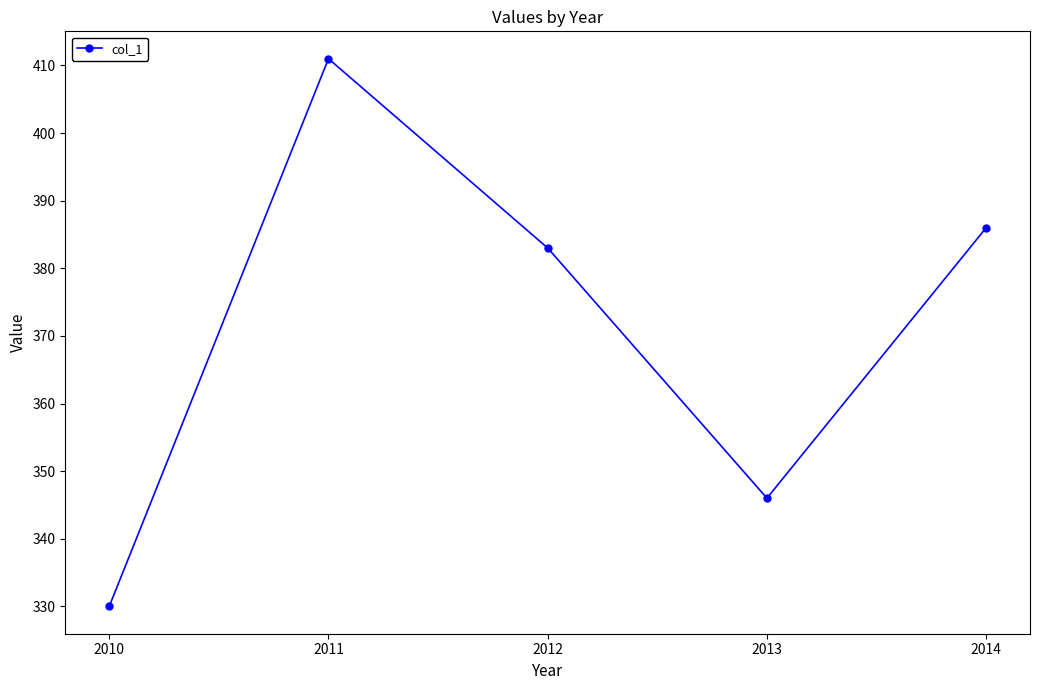

Which label corresponds to the largest value in the chart?

2011